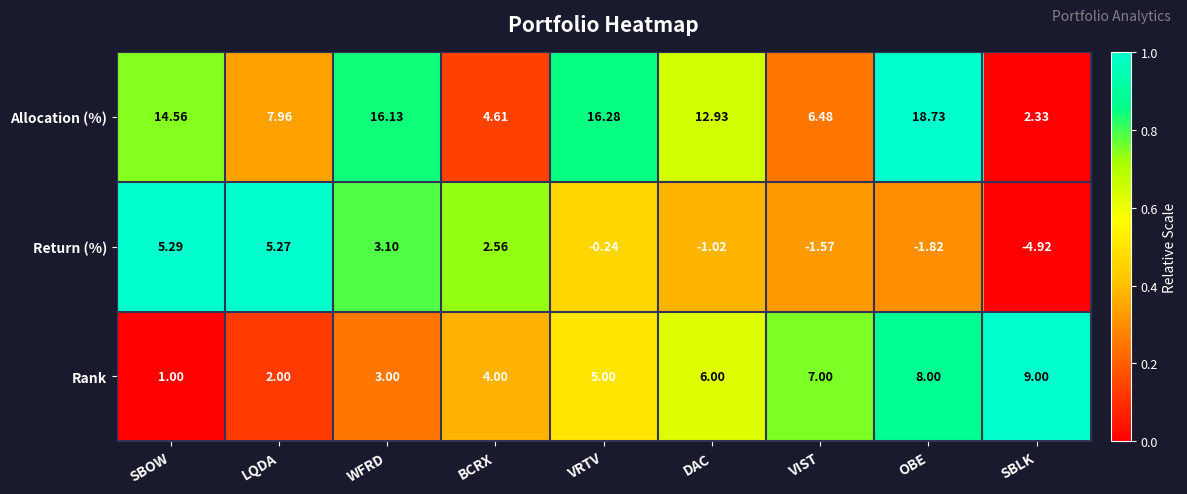

Rank the series by their maximum value, from lowest to highest.

Return (%), Rank, Allocation (%)